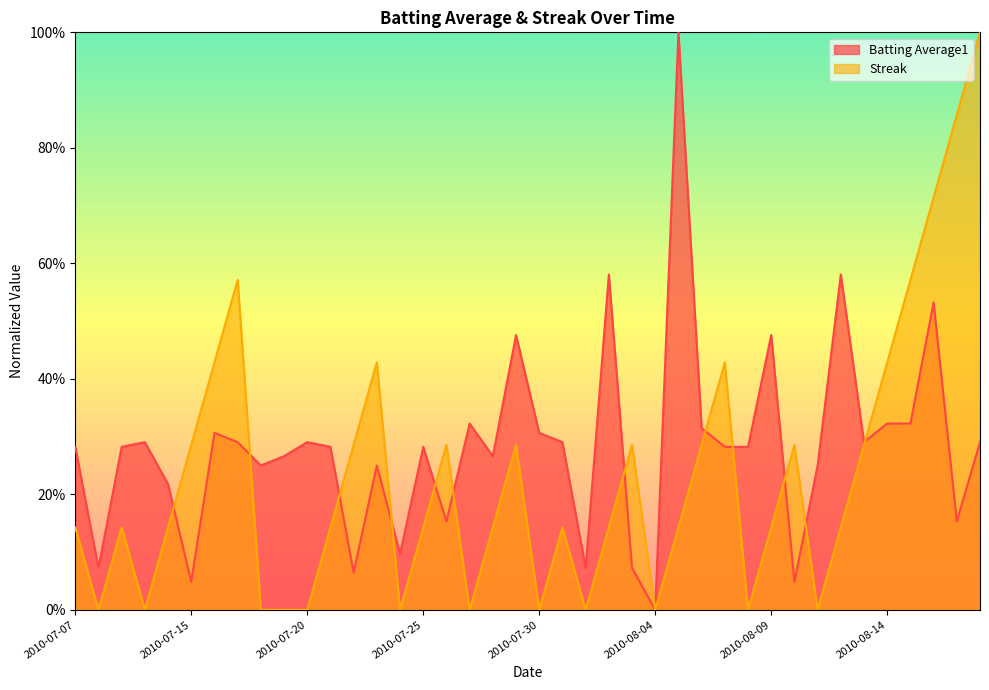

What is the label of the 28th point from the left?

2010-08-06